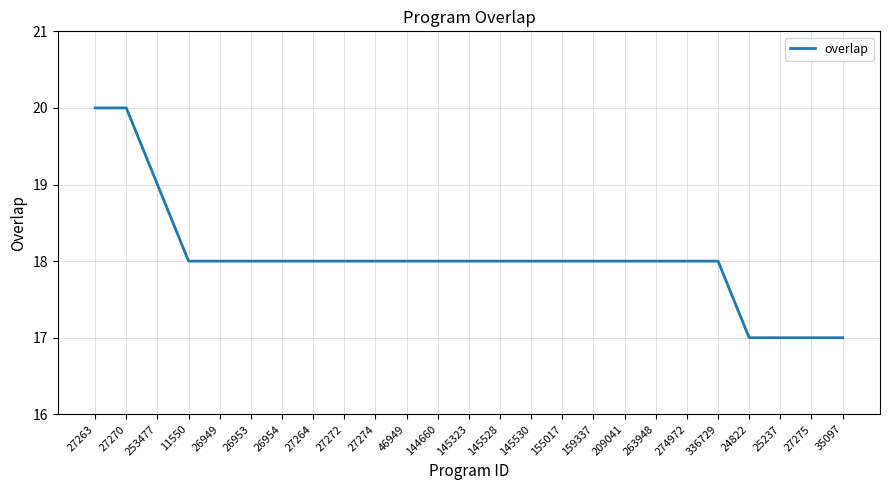

What is the maximum value shown in the chart?

20